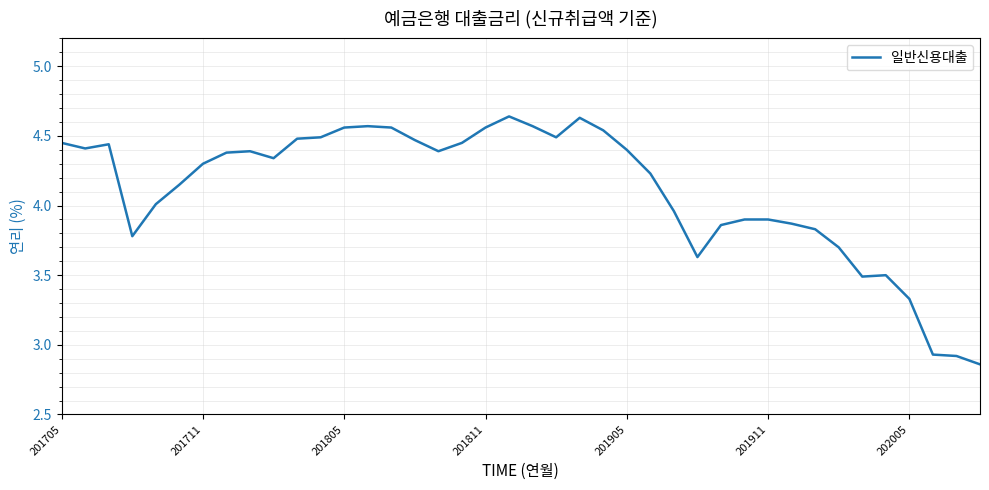

What is the difference between the maximum and minimum values?

1.8